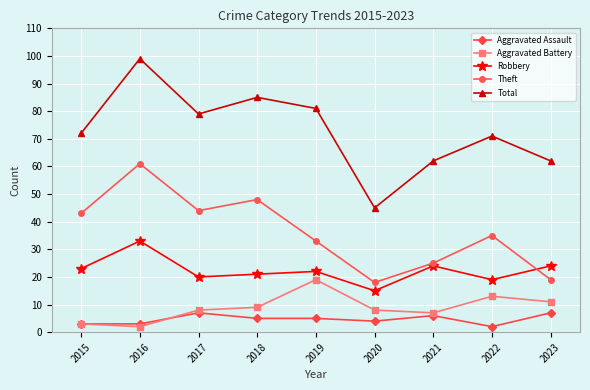

Is it true that Robbery equals 32 at 2022?

False